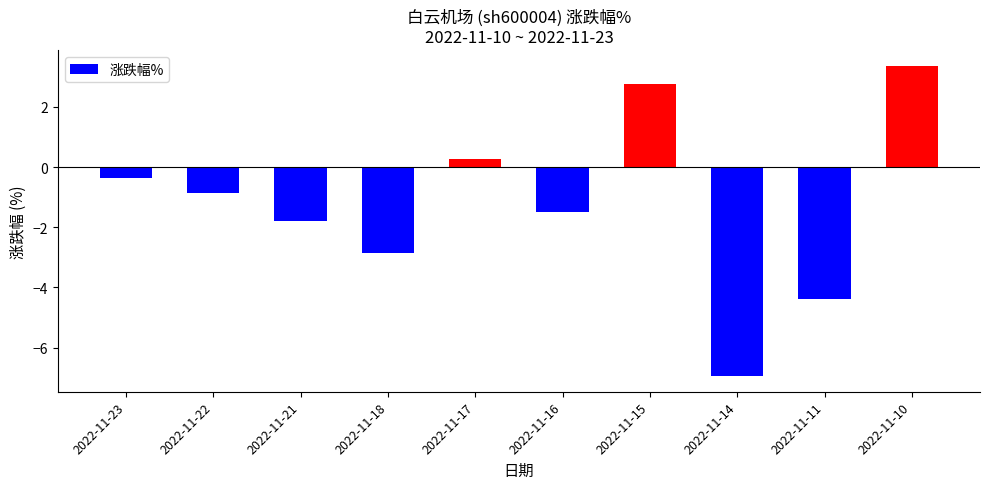

List the labels in order of value, smallest first.

2022-11-14, 2022-11-11, 2022-11-18, 2022-11-21, 2022-11-16, 2022-11-22, 2022-11-23, 2022-11-17, 2022-11-15, 2022-11-10